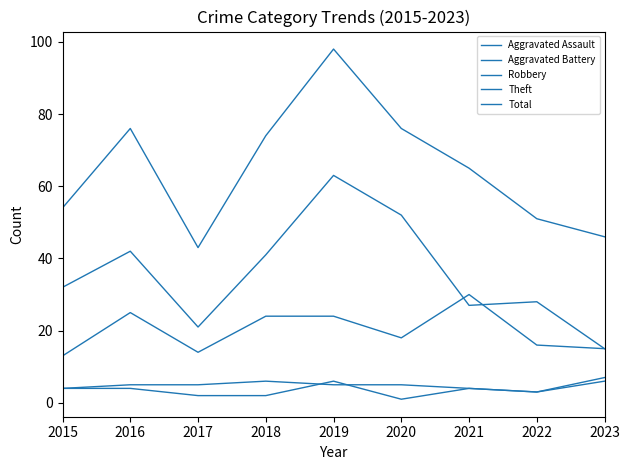

At which label does Theft first exceed 32?

2016